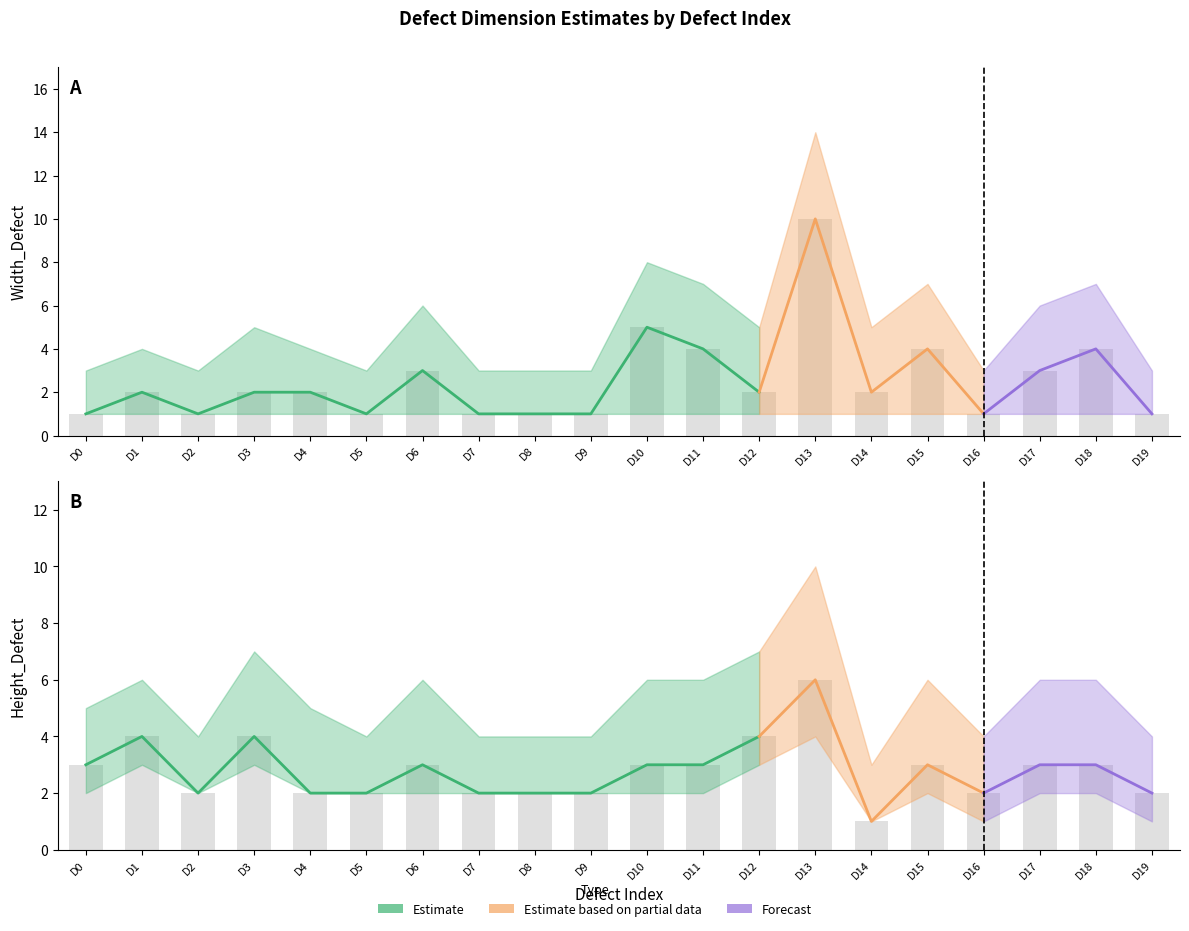

Rank the categories by Width_high value from highest to lowest.

13, 10, 11, 15, 18, 6, 17, 3, 12, 14, 1, 4, 0, 2, 5, 7, 8, 9, 16, 19